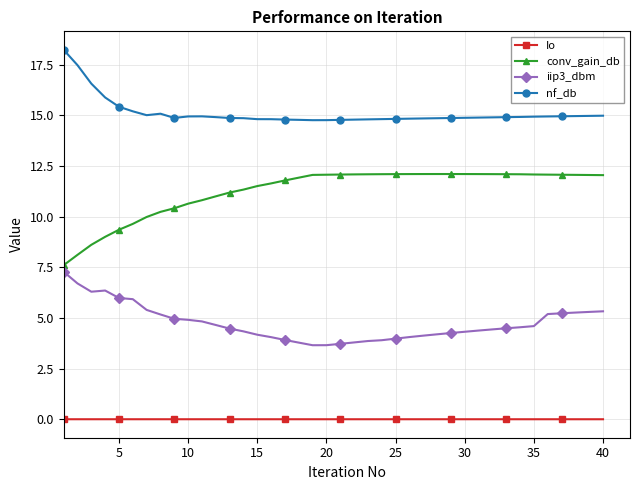

Rank the series by their average value, from lowest to highest.

Io, iip3_dbm, conv_gain_db, nf_db